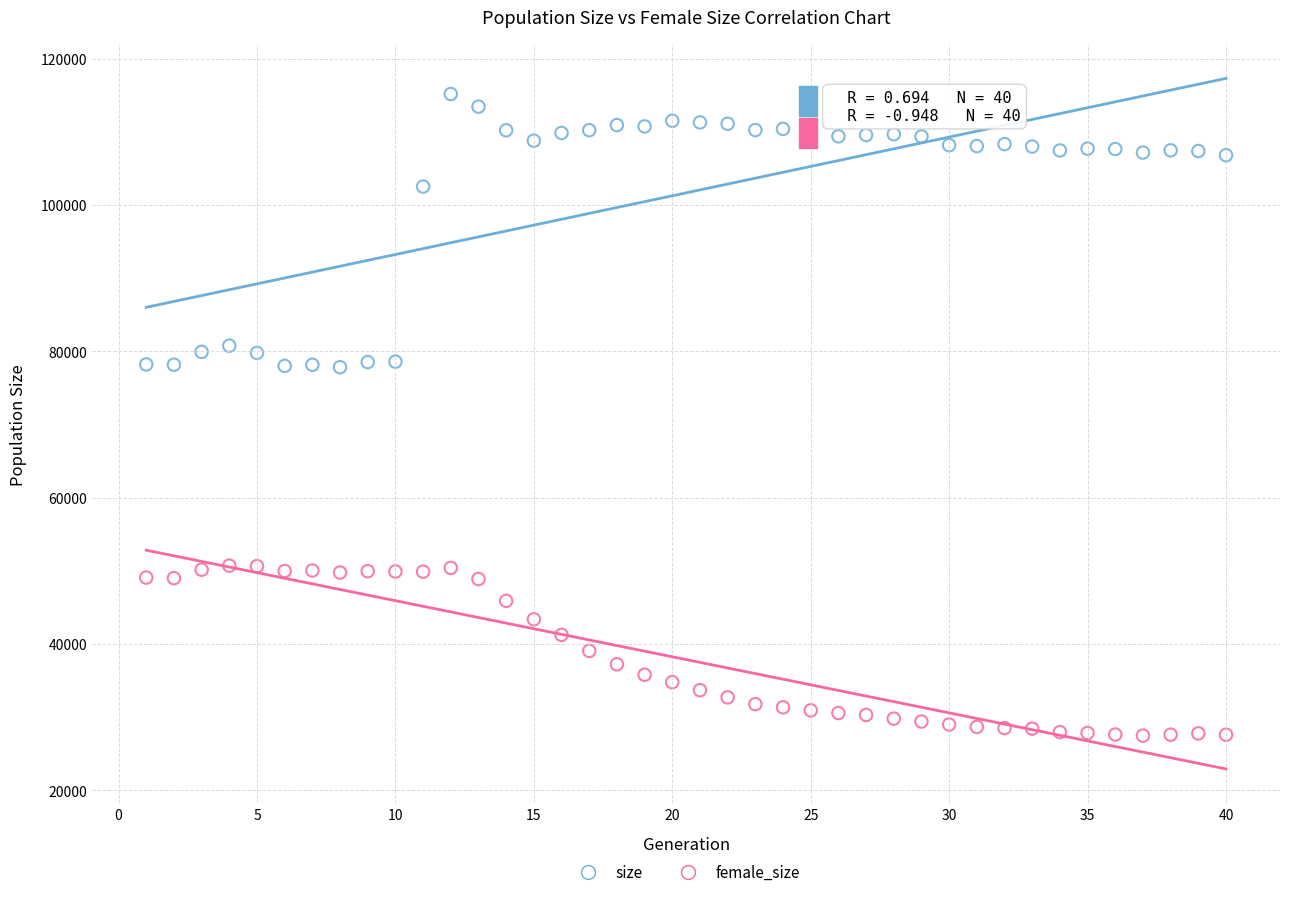

Which series reaches the minimum Y coordinate?

female_size